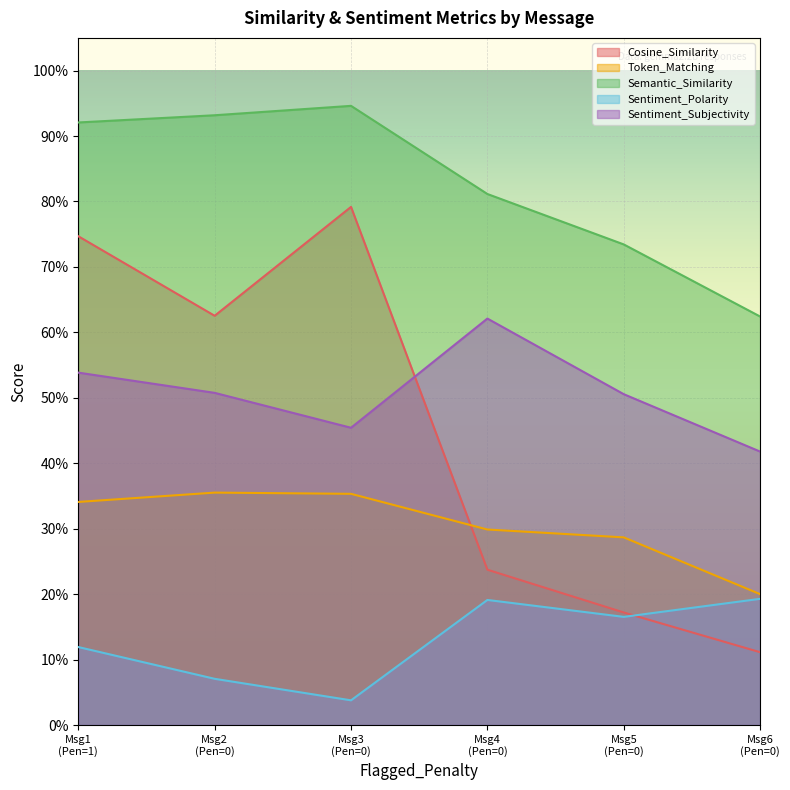

What is the lowest value of the Sentiment_Subjectivity series?

0.4